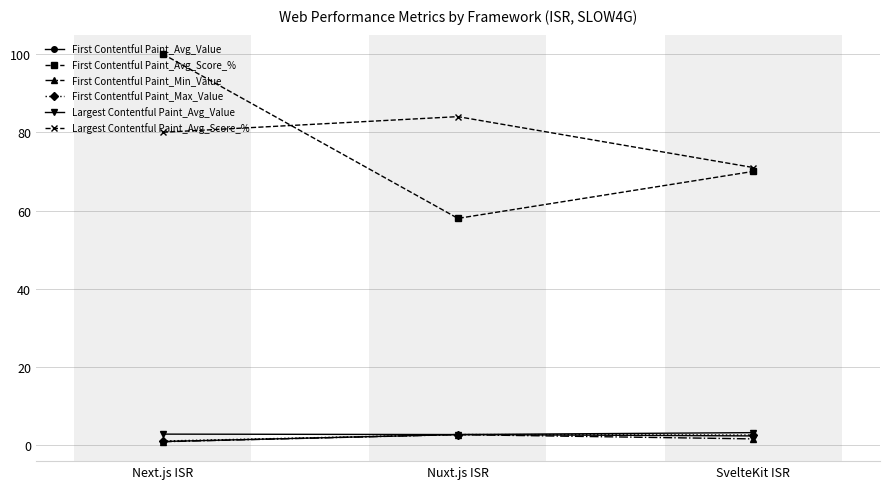

What value does the Largest Contentful Paint_Avg_Score_% series have at SvelteKit ISR?

71.0